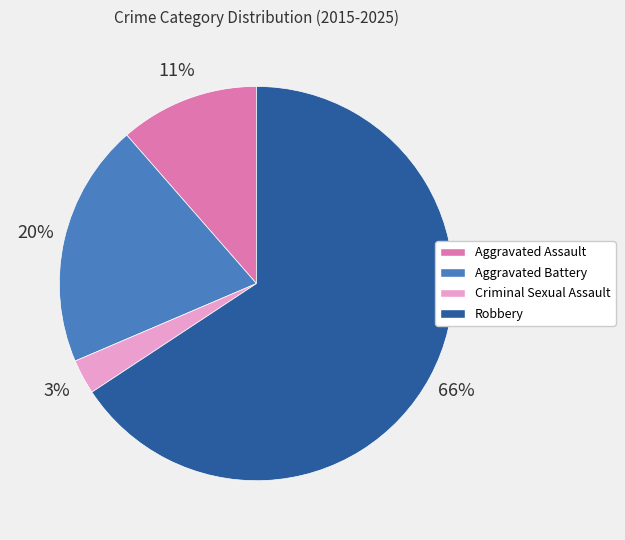

To the nearest percent, what portion does Aggravated Battery represent?

20%